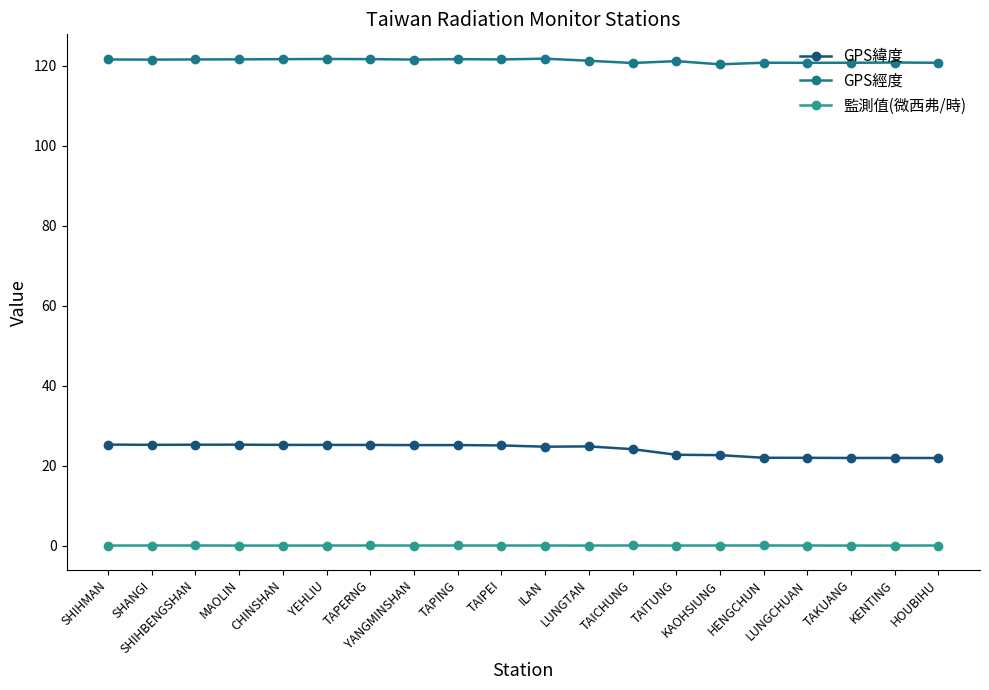

What is the label of the 15th point from the right?

YEHLIU